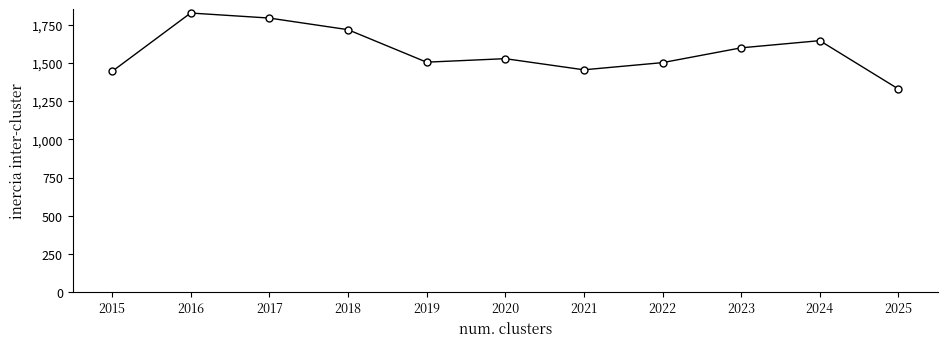

At which category does the chart reach its minimum across all series?

2025